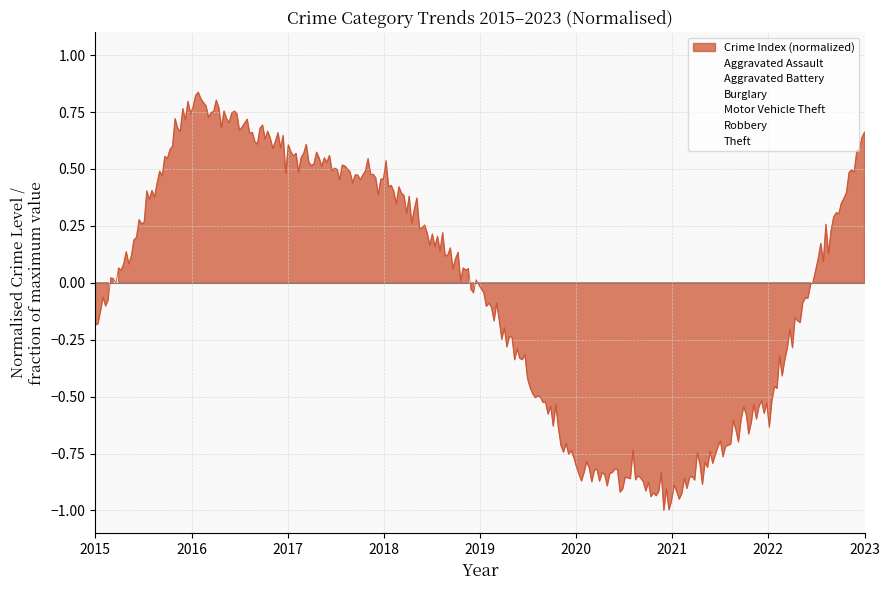

How many values in the Motor Vehicle Theft series are below 0?

5